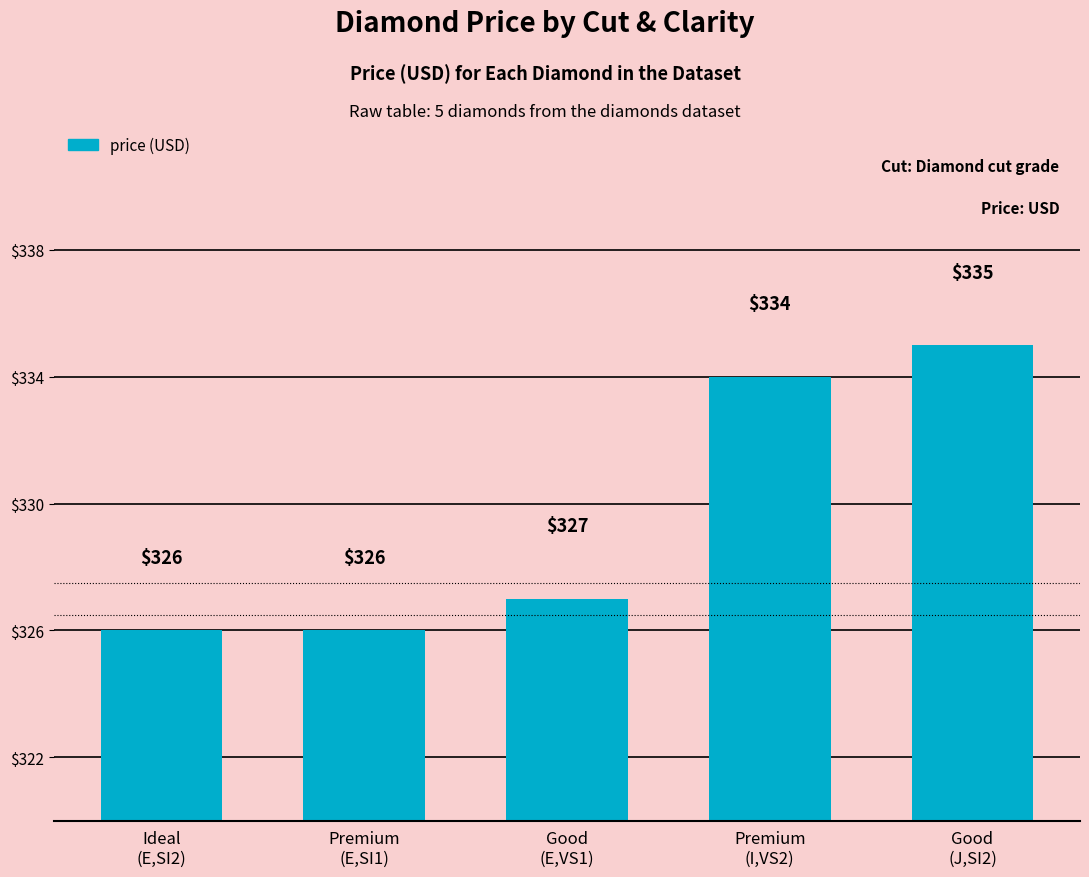

What is the greatest value displayed?

335